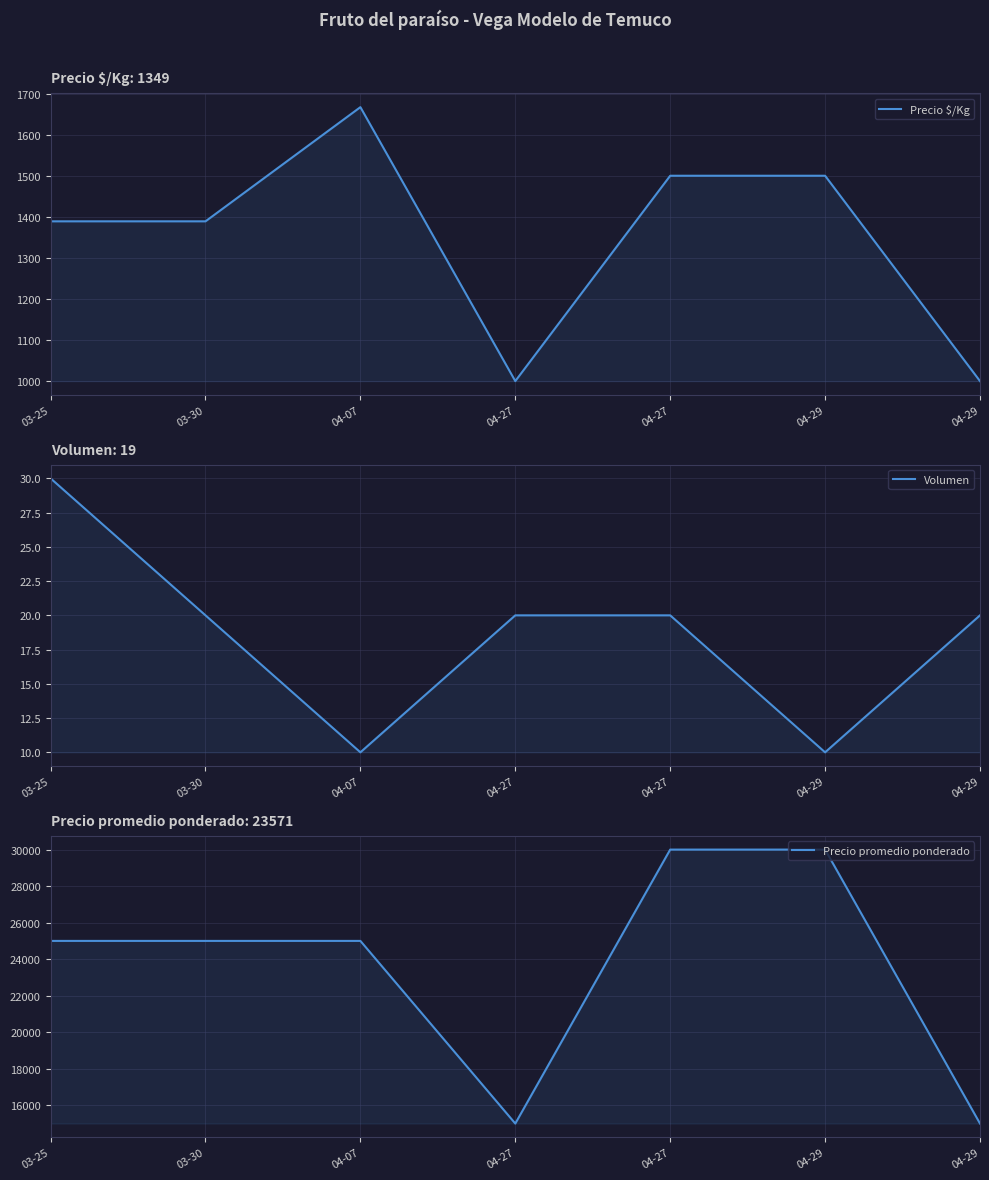

At which category does the chart reach its peak across all series?

04-27